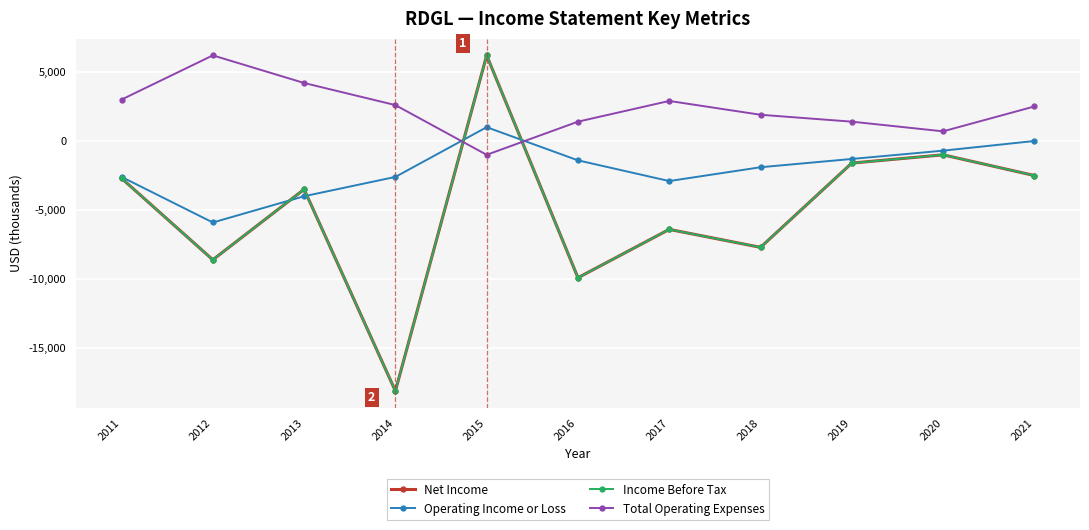

Does the chart have visible grid lines?

Yes